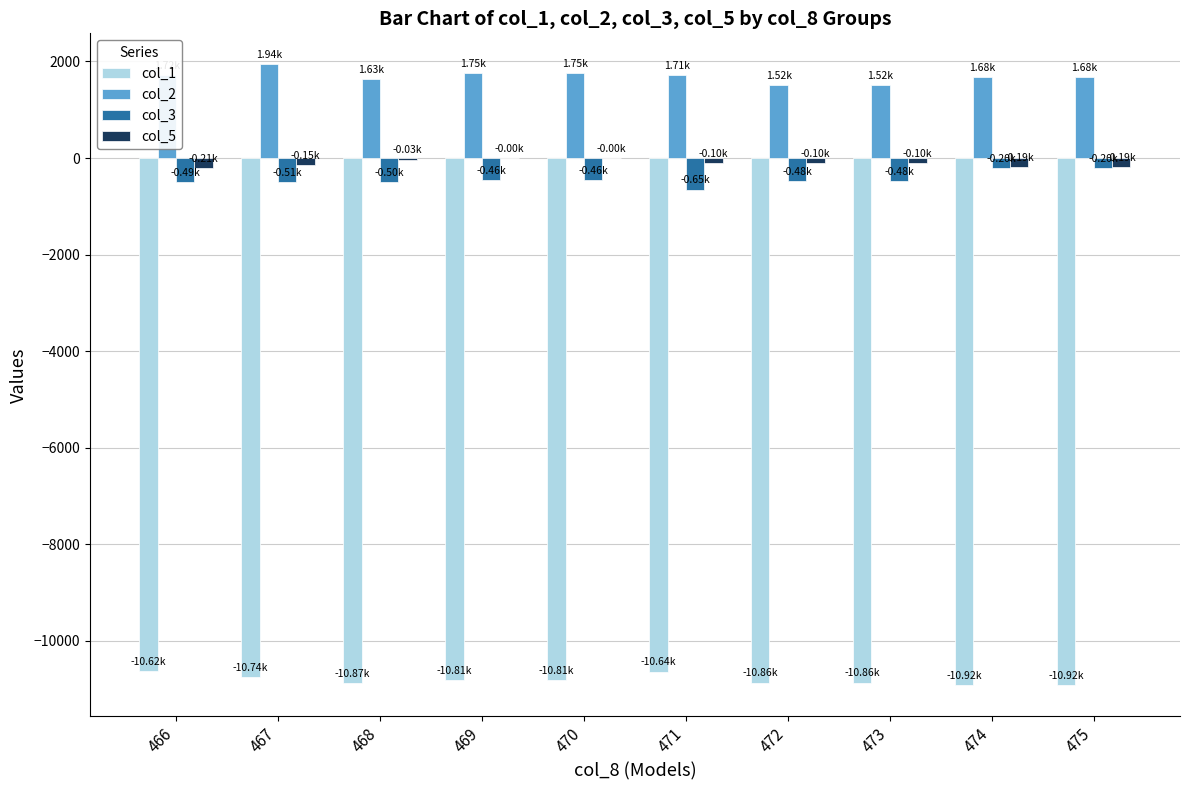

What is the difference between the col_2 values at 475 and 472?

164